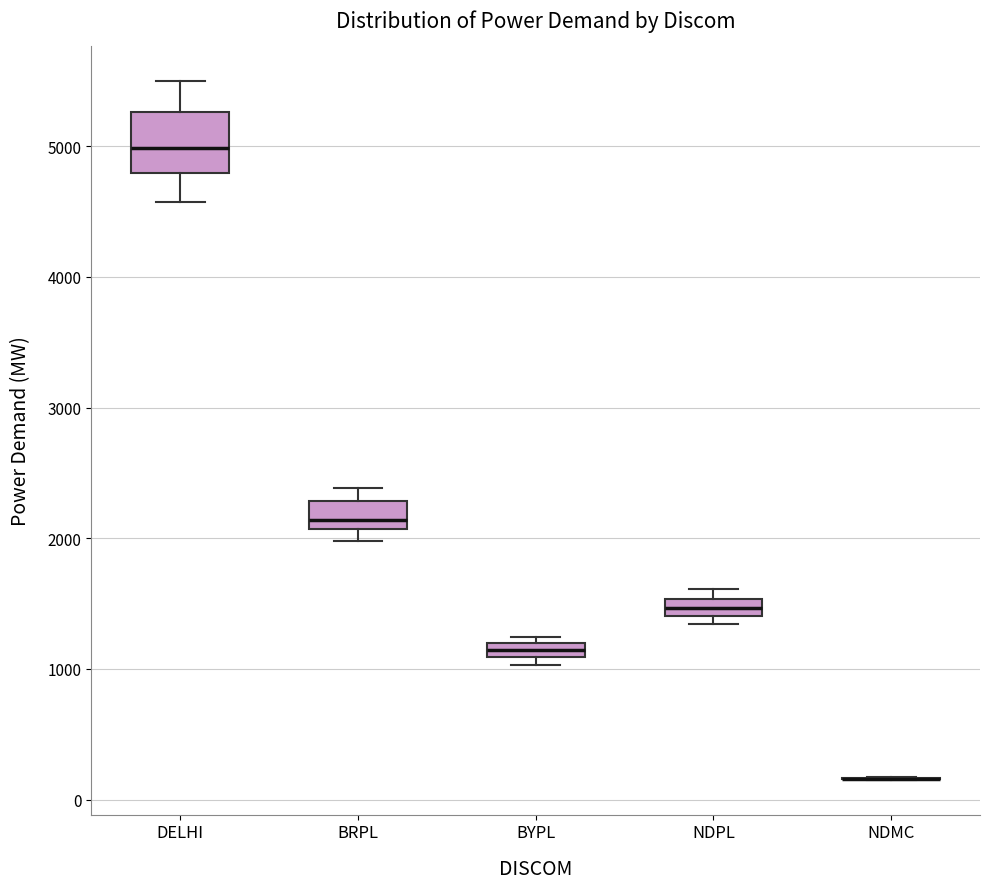

Comparing the boxes themselves (not the whiskers), which one is the tallest?

DELHI